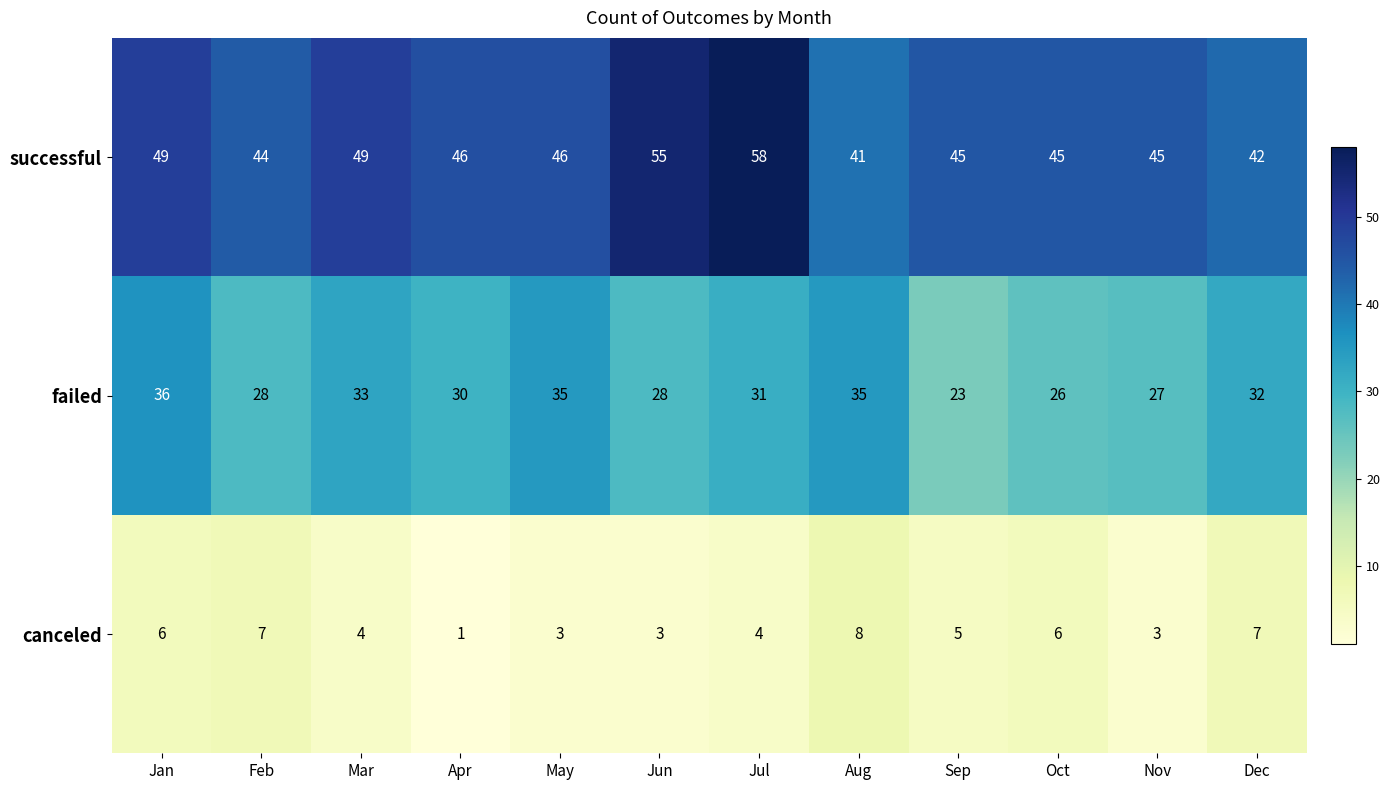

How many data points in successful are less than 46?

6